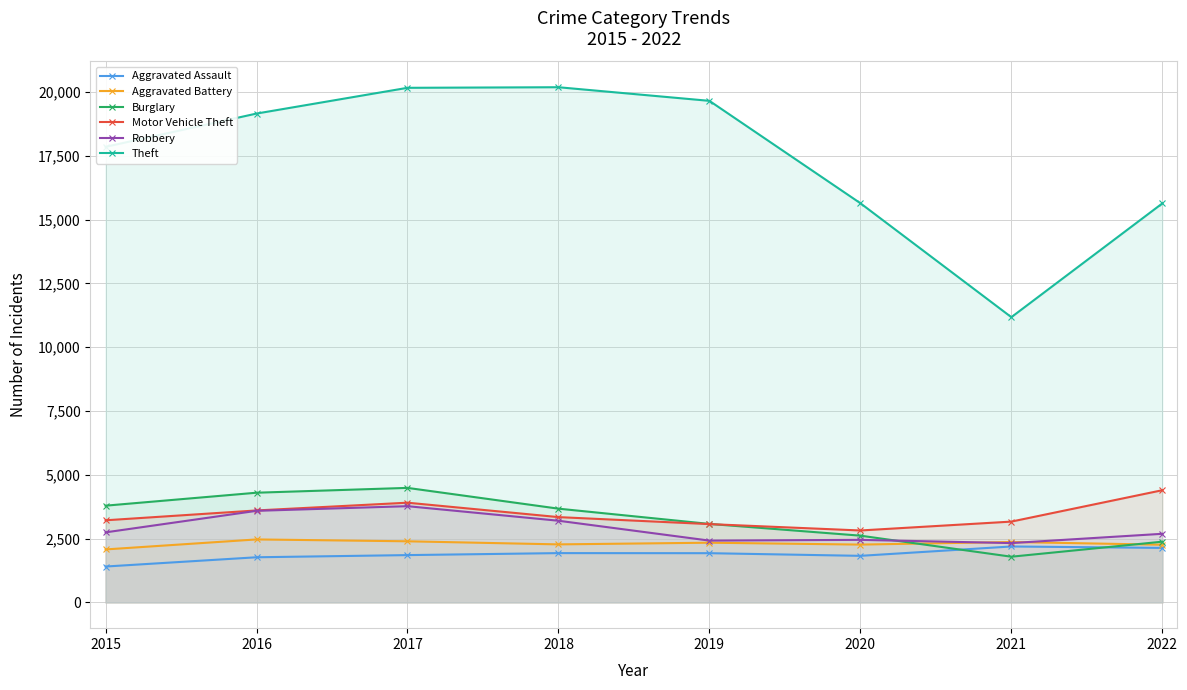

Is it true that Theft equals 15637 at 2022?

True